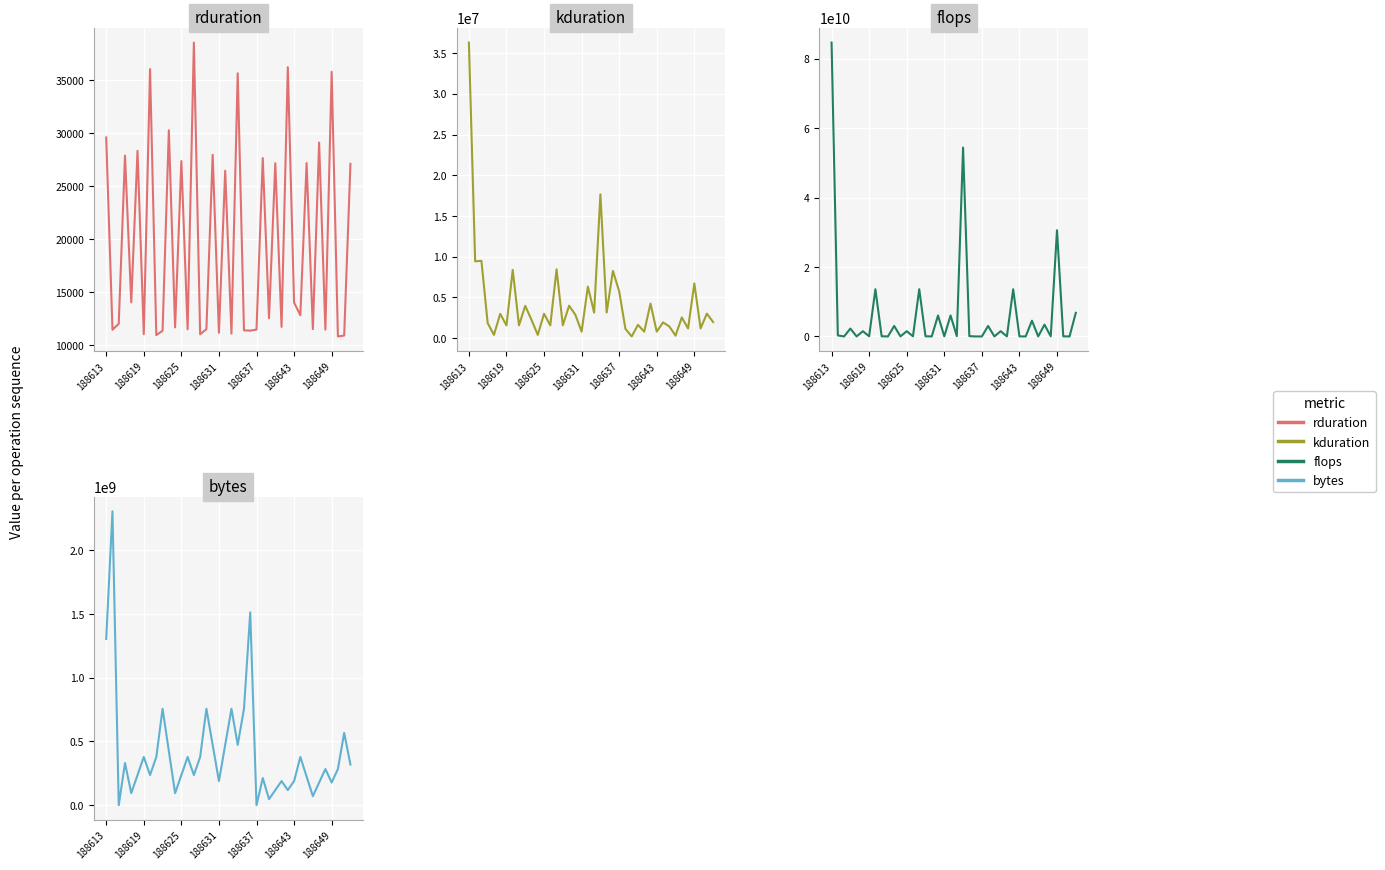

True or false: flops has more than 1 interior local peaks.

True